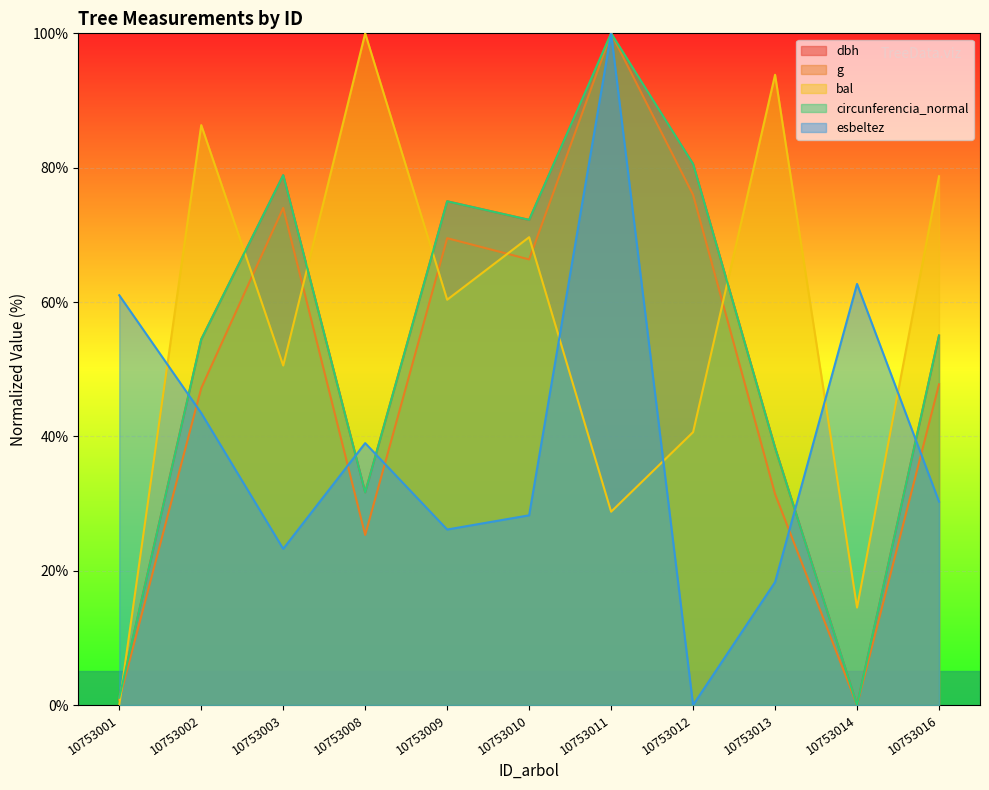

What is the sum of all dbh values?

587.2